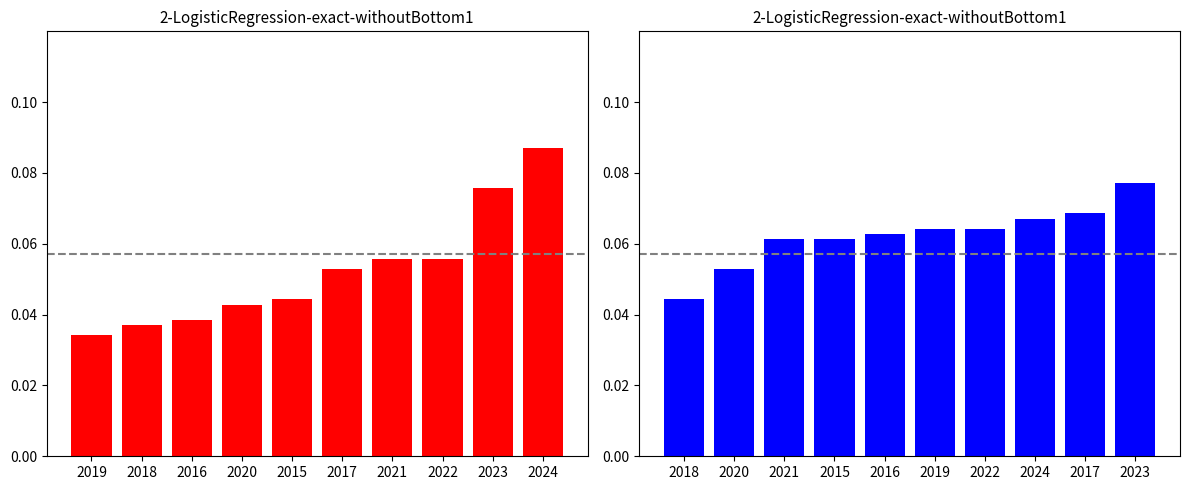

What is the maximum value shown in the chart?

0.1